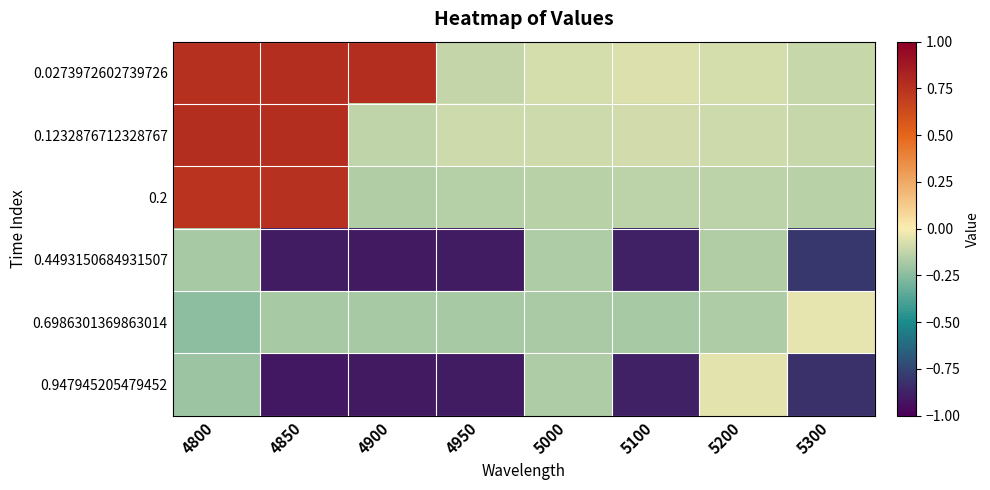

Which series has the widest spread of values?

0.2